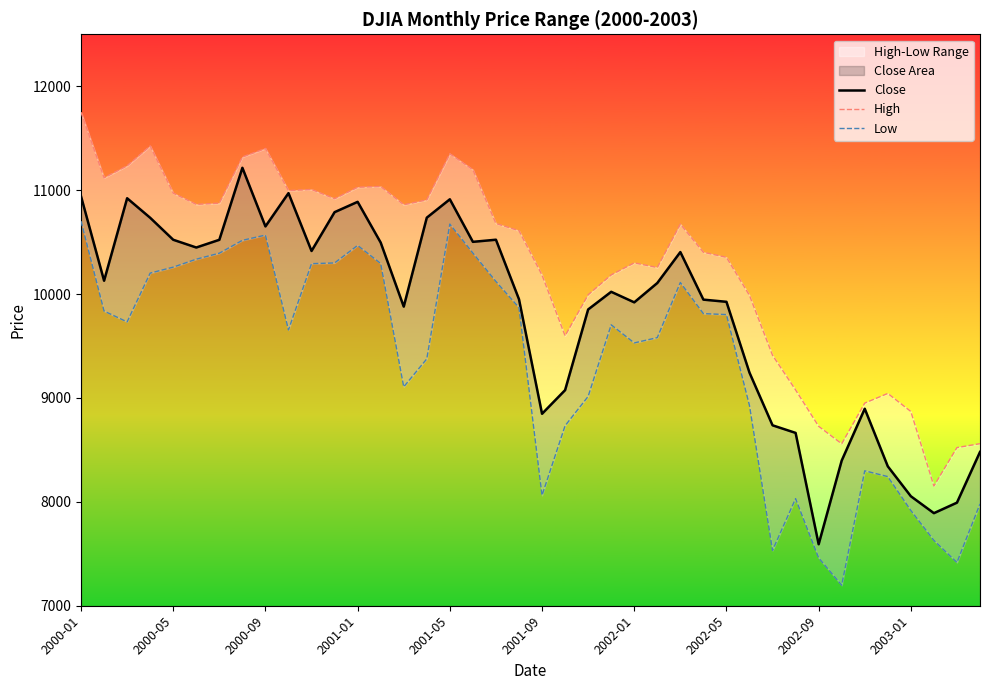

Reading left to right, extract all data points from this chart.

Close: 10940.5	10128.3	10921.9	10733.9	10522.3	10447.9	10522.0	11215.1	10650.9	10971.1	10414.5	10788.0	10887.4	10495.3	9878.8	10735.0	10911.9	10502.4	10522.8	9949.8	8847.6	9075.1	9851.6	10021.6	9920.0	10106.1	10403.9	9946.2	9925.2	9243.3	8736.6	8663.5	7591.9	8397.0	8896.1	8341.6	8053.8	7891.1	7992.1	8480.1
High: 11750.3	11118.9	11234.7	11425.5	10971.2	10863.0	10874.6	11319.1	11401.2	10995.4	11006.5	10917.7	11028.0	11035.1	10859.5	10906.4	11350.0	11196.5	10679.1	10609.7	10182.4	9598.2	9992.8	10184.5	10300.2	10255.2	10673.1	10402.1	10353.4	9986.5	9410.4	9077.0	8726.9	8558.6	8950.3	9043.4	8869.3	8152.5	8522.2	8559.8
Low: 10701.6	9836.1	9731.8	10201.5	10258.8	10335.5	10393.1	10516.8	10567.3	9654.6	10292.4	10299.2	10468.0	10294.0	9106.5	9375.7	10673.2	10394.7	10120.9	9869.1	8062.3	8732.1	9014.5	9703.9	9529.5	9580.3	10111.0	9811.6	9802.2	8926.6	7532.7	8030.8	7460.8	7197.5	8298.7	8242.9	7917.2	7629.0	7416.6	7979.7